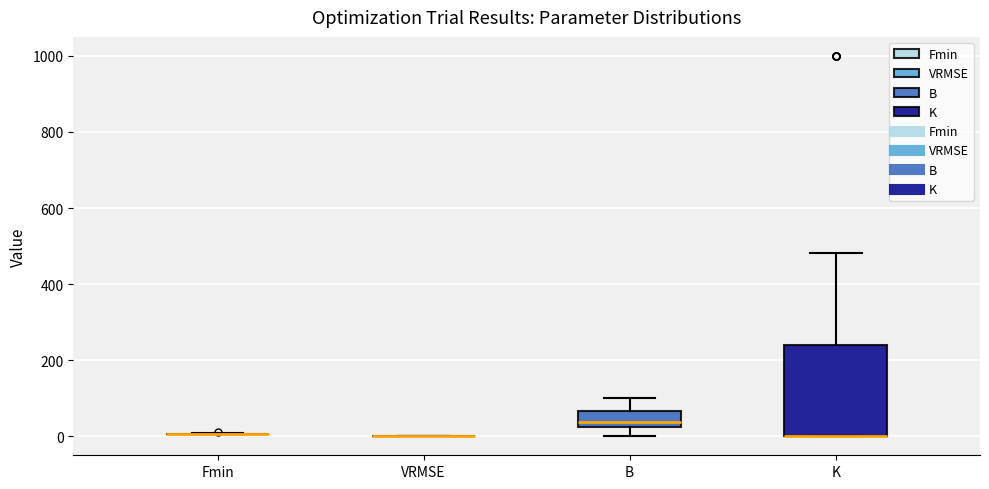

Reading left to right, transcribe this box plot: for each box, give where its median line is, the range the box spans, and where its two whiskers end, as read against the y-axis. The values are not printed on the chart, so give them approximately, as read against the axis.

Fmin: box collapsed to a line at 0, whiskers 0 to 0
VRMSE: box collapsed to a line at 0, whiskers 0 to 0
B: median 40, box 20 to 60, whiskers 0 to 100
K: median 0 (drawn on the box's lower edge), box 0 to 240, whiskers 0 to 480